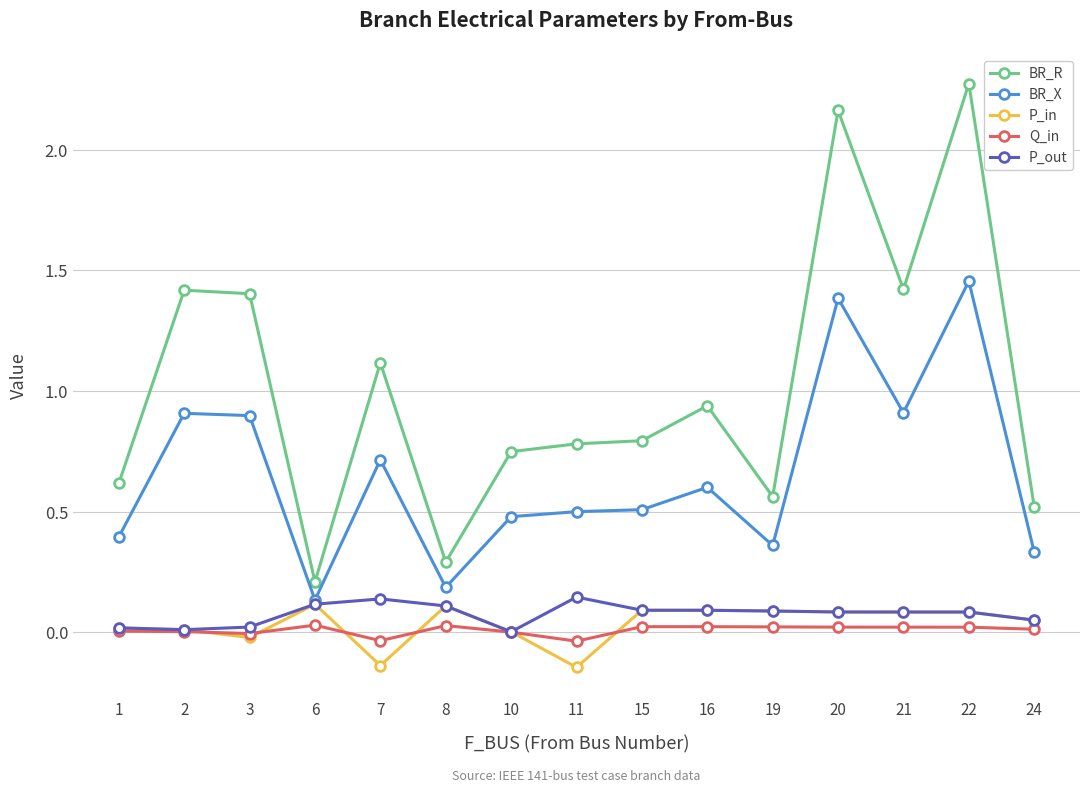

Which series has the largest range (max minus min)?

BR_R